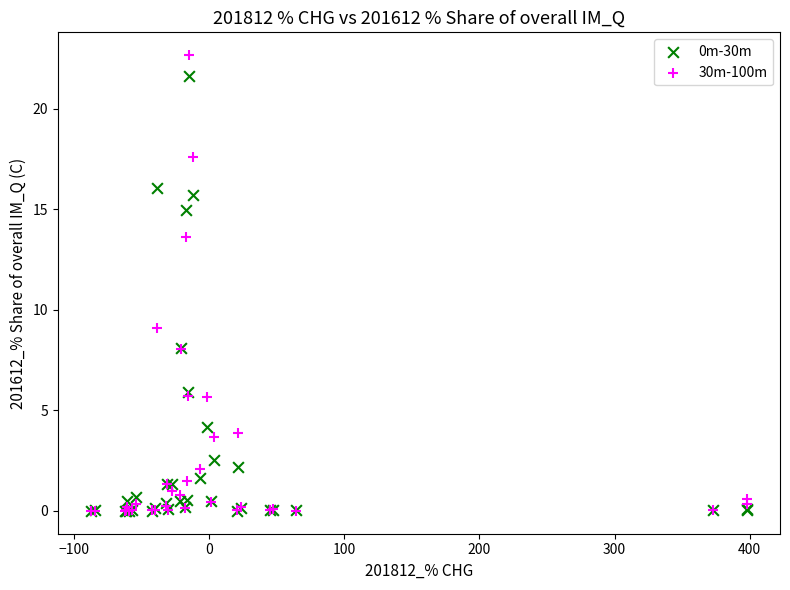

Which series has the widest spread of Y values?

30m-100m